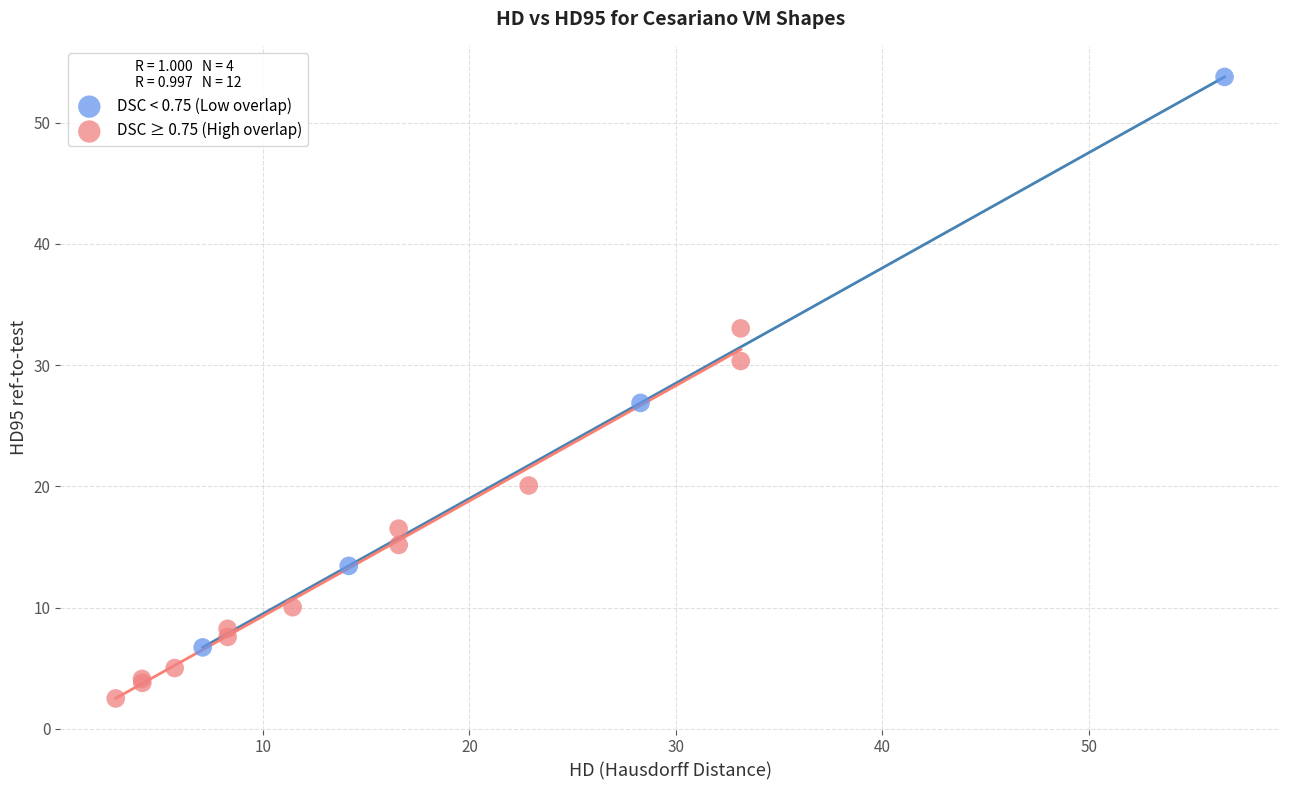

Which series reaches the minimum Y coordinate?

DSC ≥ 0.75 (High overlap)